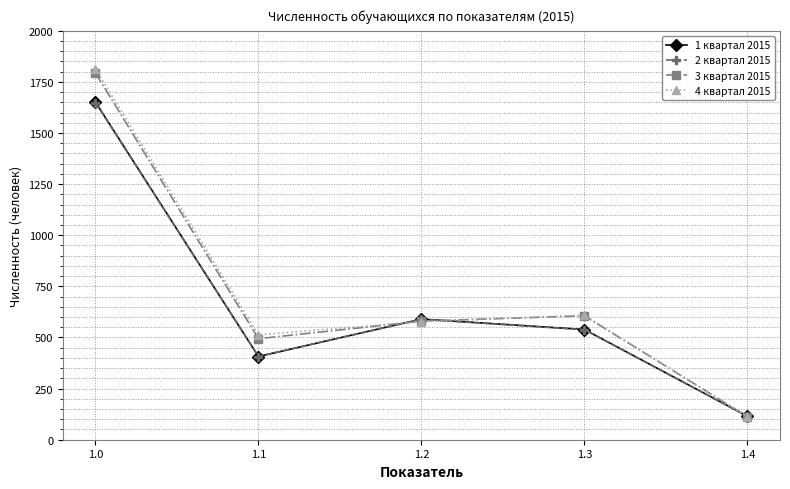

What is the difference between the second highest and second lowest values in the 2 квартал 2015 series?

182